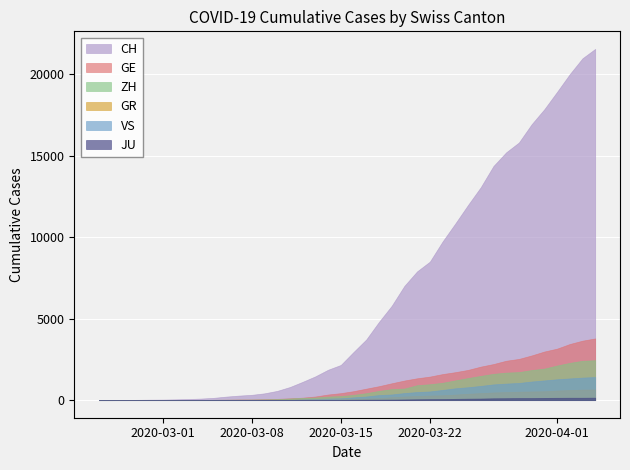

Between 20 and 28, which series saw the biggest shift?

CH